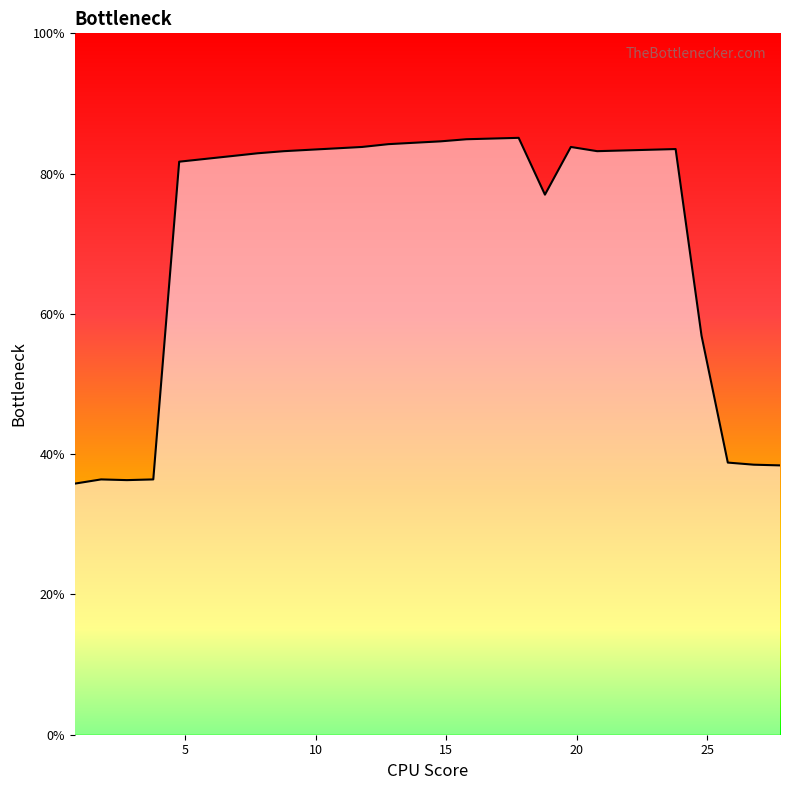

How many lines are shown in the chart?

1